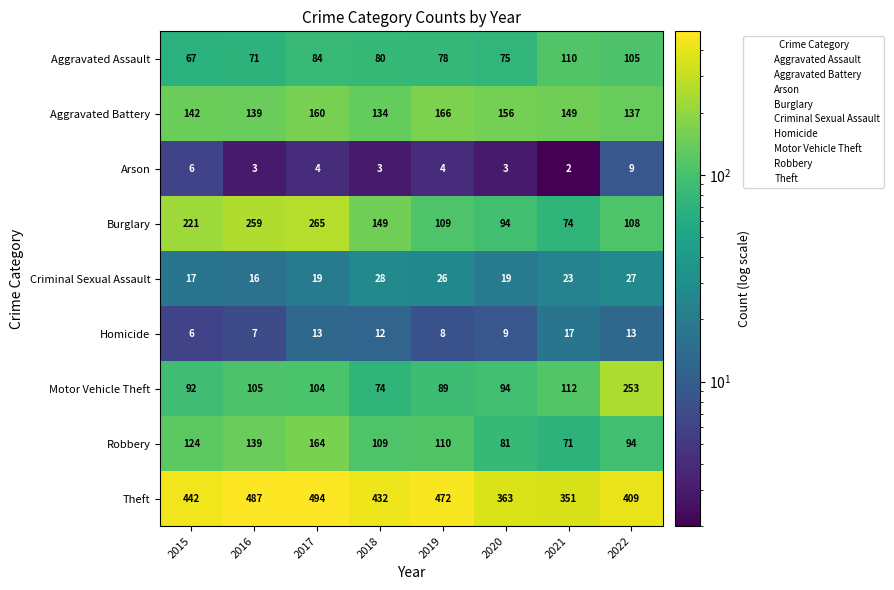

Which series has the largest total across all categories?

Theft